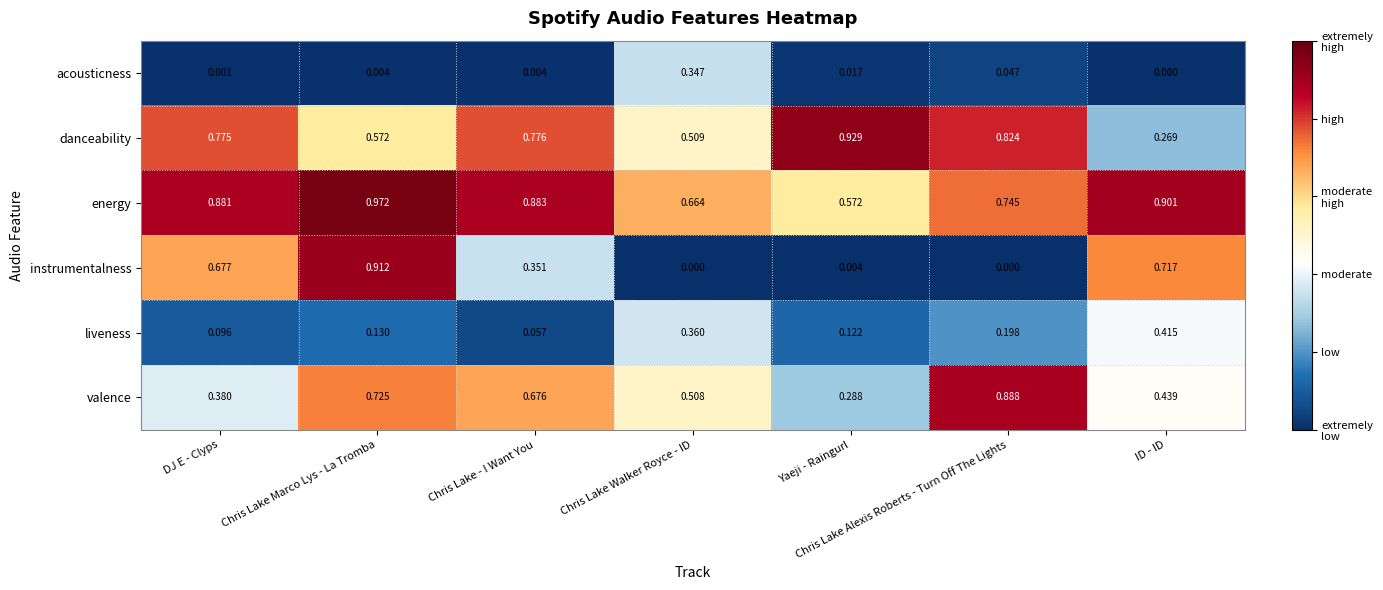

Which series has the largest range (max minus min)?

instrumentalness